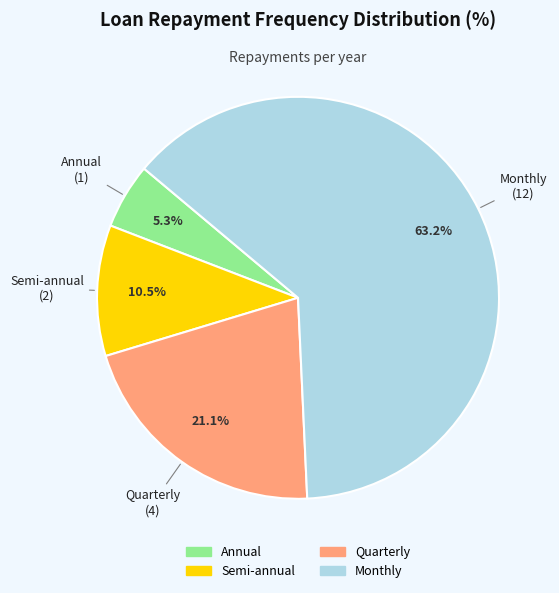

How many segments does this pie chart have?

4